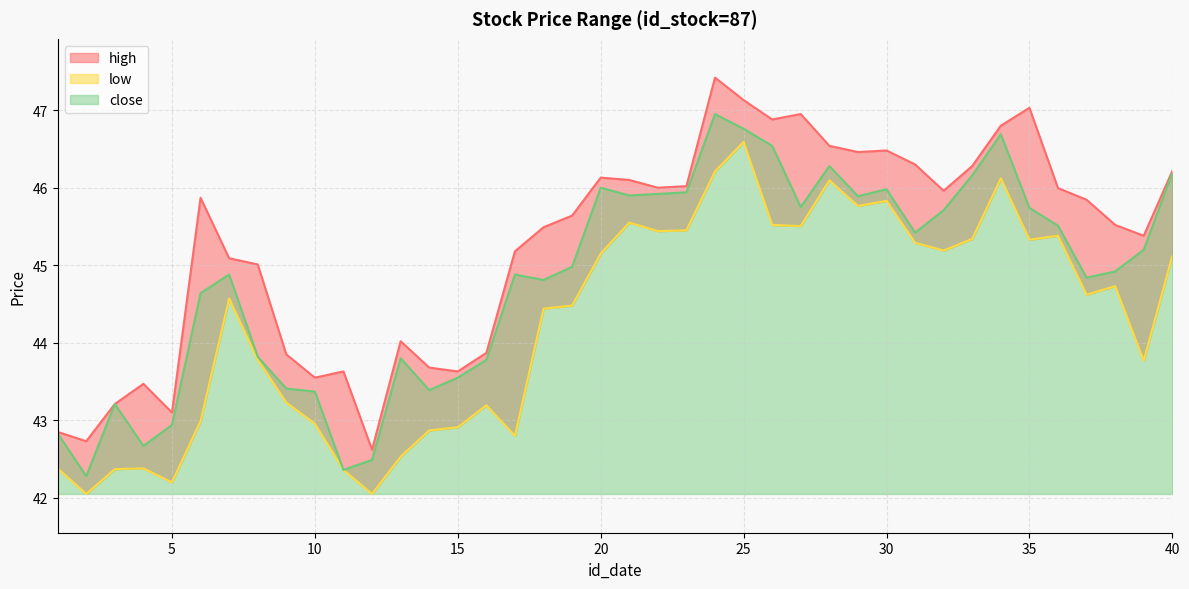

Reading left to right, list all the values displayed in this chart.

high: 42.9	42.7	43.2	43.5	43.1	45.9	45.1	45.0	43.9	43.5	43.6	42.6	44.0	43.7	43.6	43.9	45.2	45.5	45.6	46.1	46.1	46.0	46.0	47.4	47.1	46.9	47.0	46.5	46.5	46.5	46.3	46.0	46.3	46.8	47.0	46.0	45.8	45.5	45.4	46.2
low: 42.4	42.0	42.4	42.4	42.2	43.0	44.6	43.8	43.2	43.0	42.4	42.0	42.5	42.9	42.9	43.2	42.8	44.4	44.5	45.1	45.5	45.4	45.5	46.2	46.6	45.5	45.5	46.1	45.8	45.8	45.3	45.2	45.3	46.1	45.3	45.4	44.6	44.7	43.8	45.1
close: 42.8	42.3	43.2	42.7	42.9	44.6	44.9	43.8	43.4	43.4	42.4	42.5	43.8	43.4	43.5	43.8	44.9	44.8	45.0	46.0	45.9	45.9	45.9	47.0	46.8	46.5	45.8	46.3	45.9	46.0	45.4	45.7	46.2	46.7	45.7	45.5	44.8	44.9	45.2	46.2